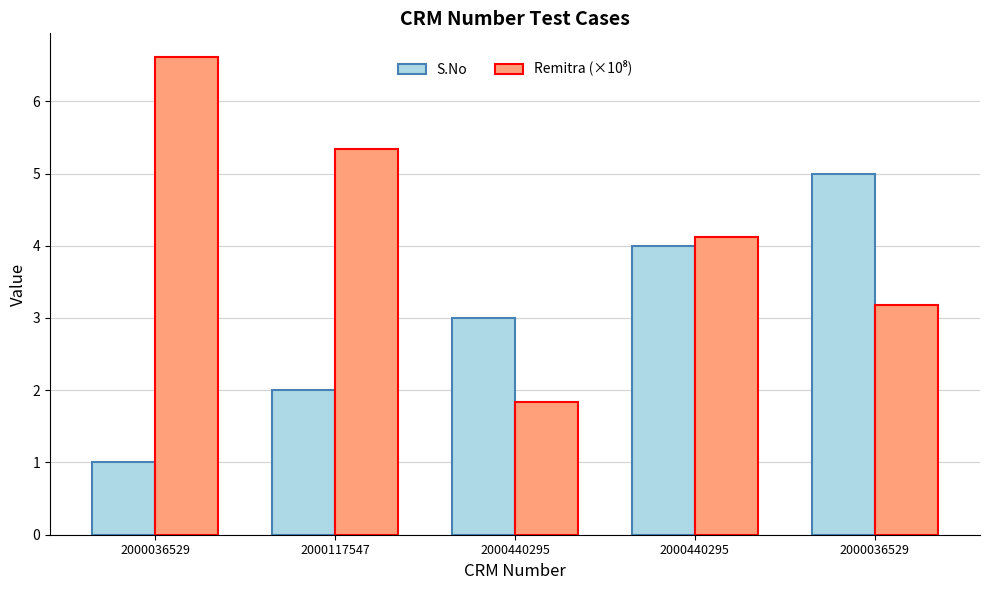

Does the chart contain stacked bars?

No